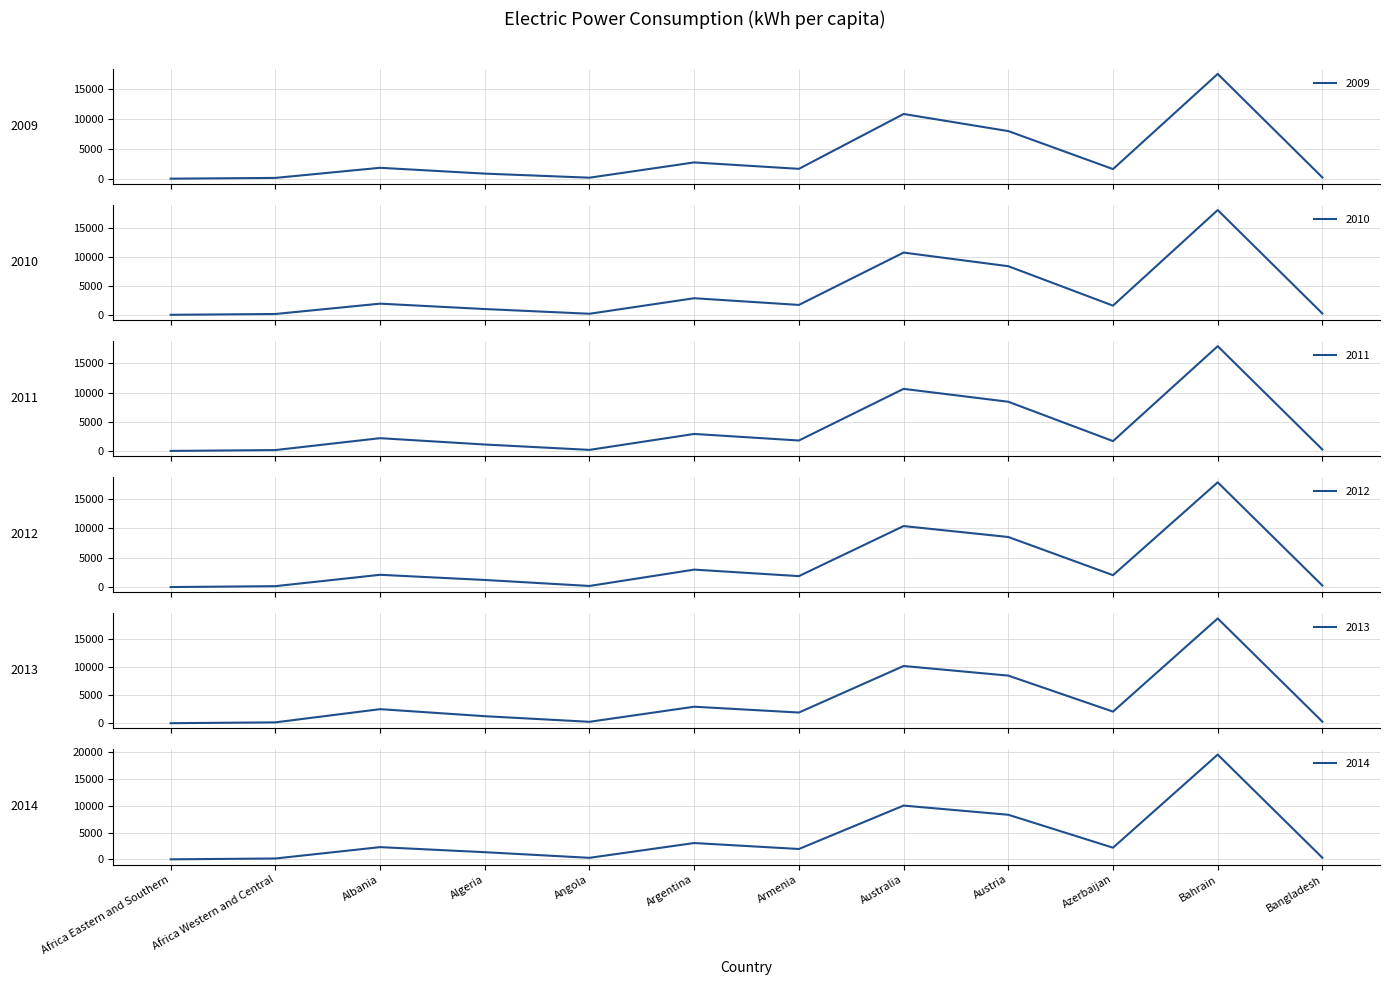

What is the minimum value for 2010?

28.2